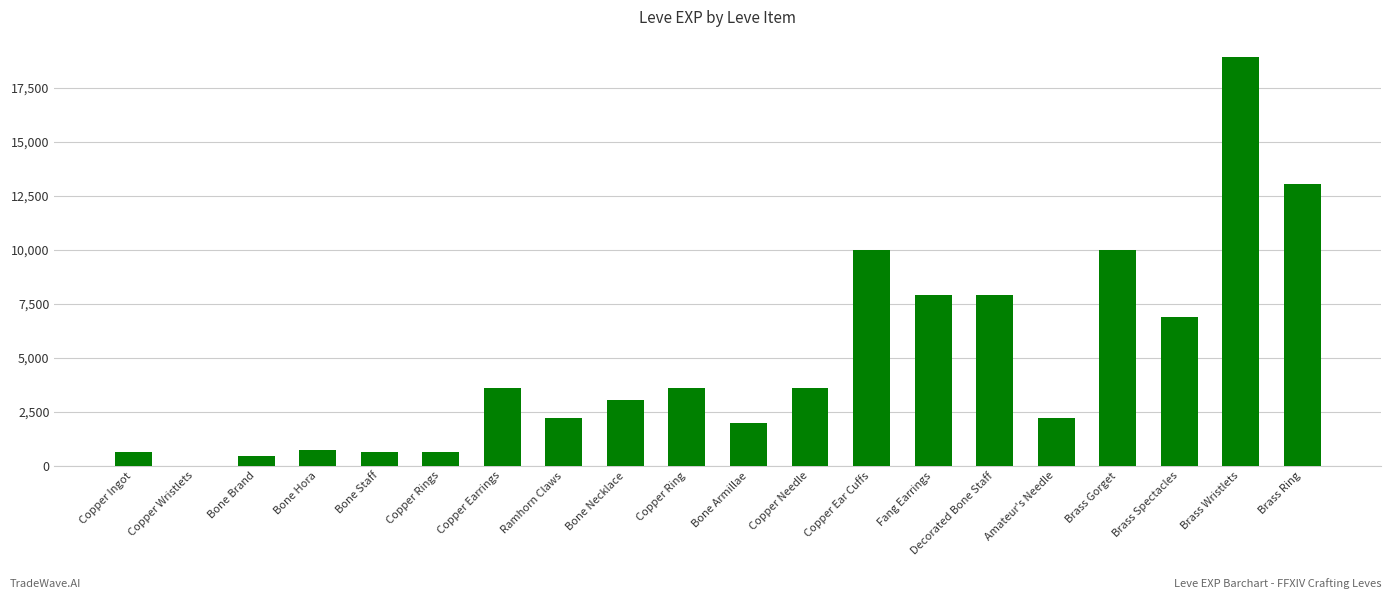

What is the change in value from Bone Brand to Brass Gorget?

+9540